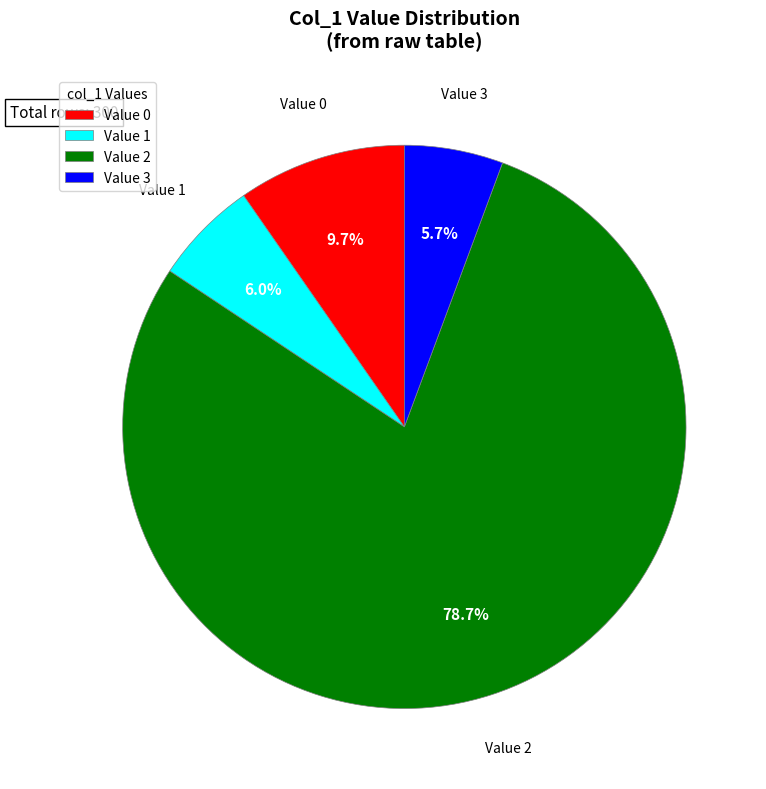

How many segments does this pie chart have?

4